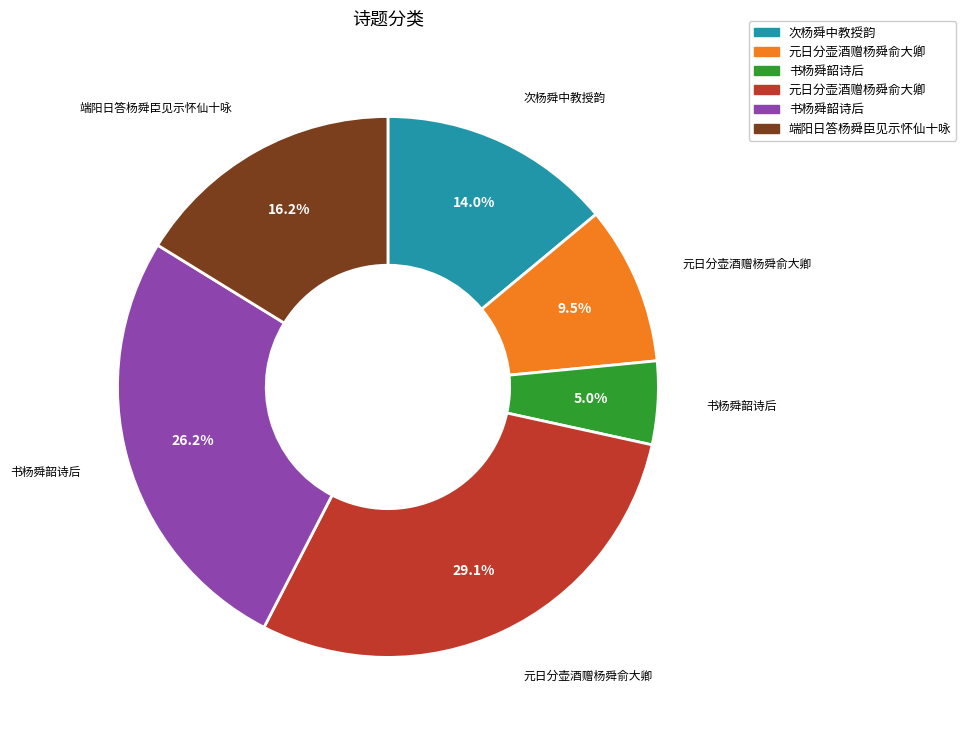

Is there any slice that represents more than half of the pie?

No